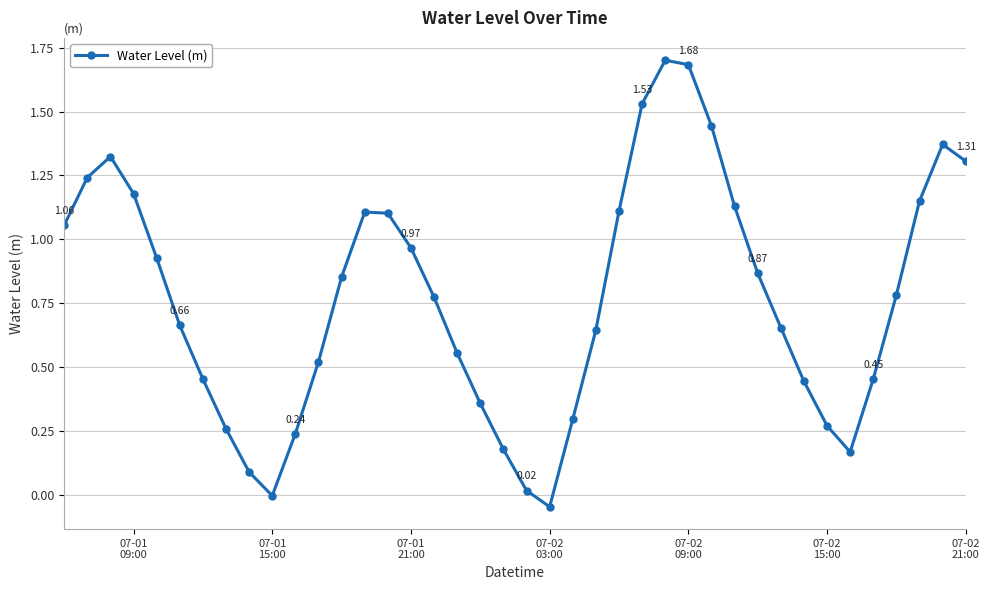

How many points are lower than both their immediate neighbors (excluding endpoints)?

3